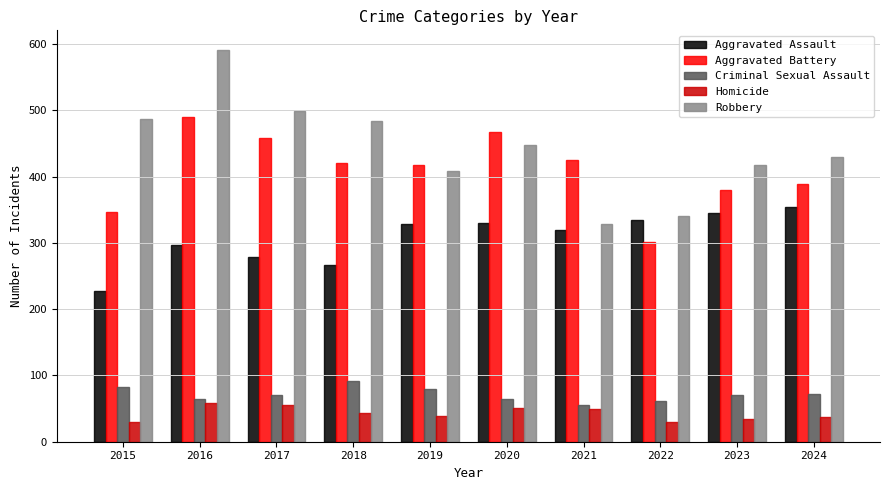

What is the difference between the maximum and minimum values in the Robbery series?

263